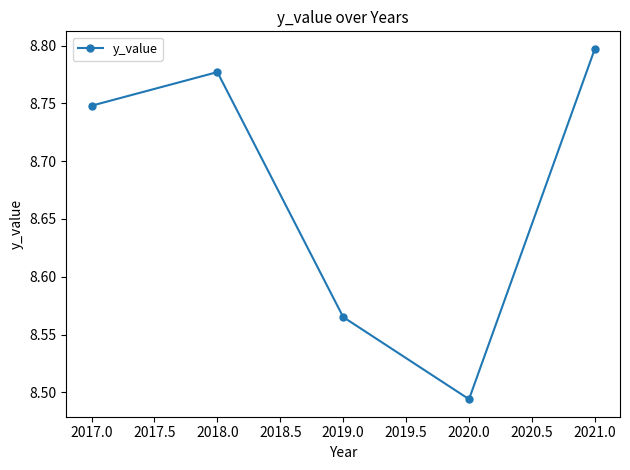

What is the label of the 5th point from the left?

2021.0